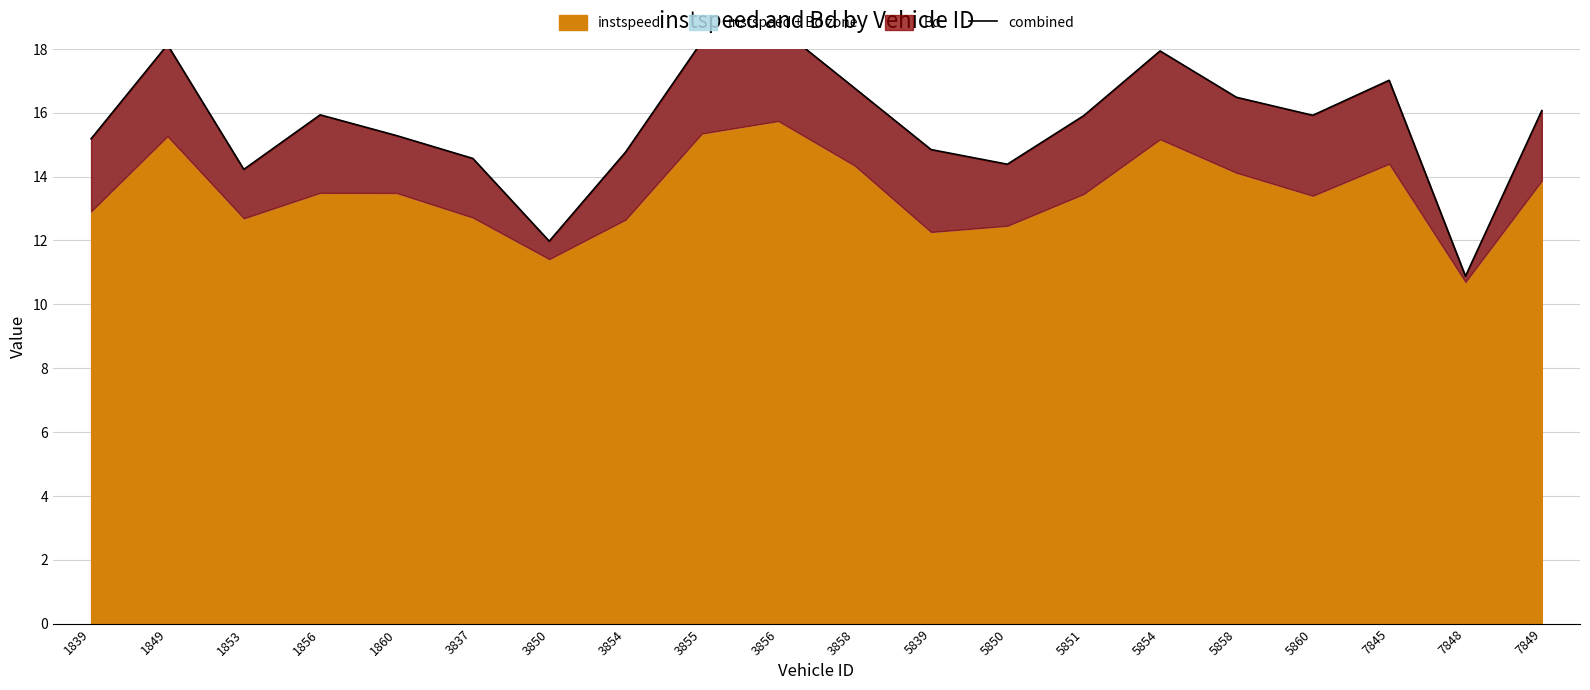

Does the chart display data point markers on the line(s)?

No